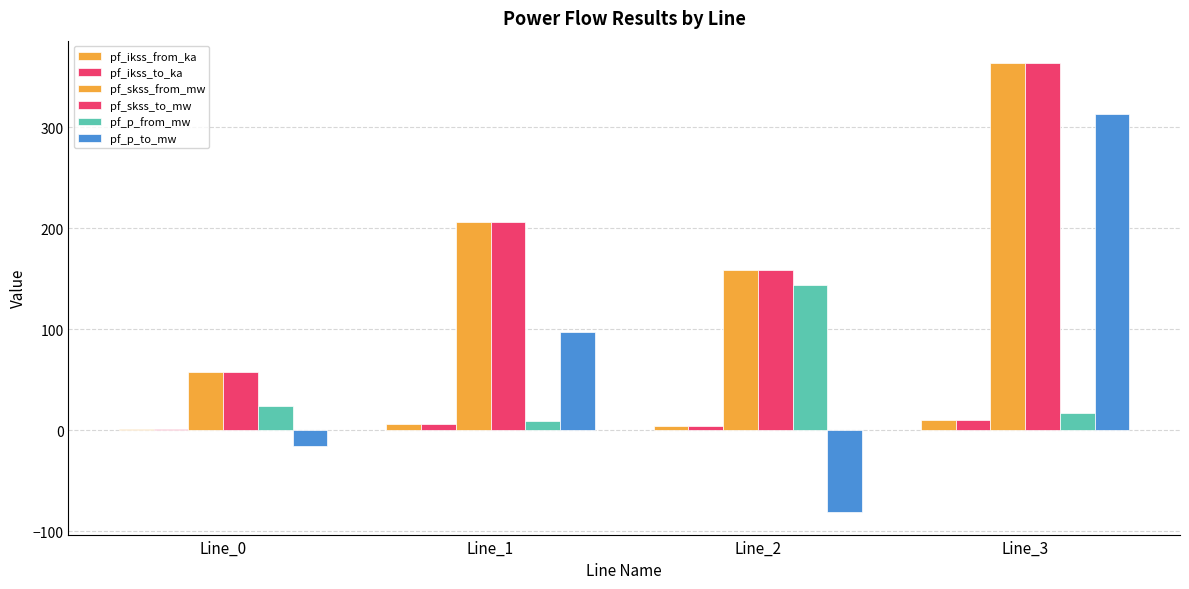

How many groups of bars are there?

4